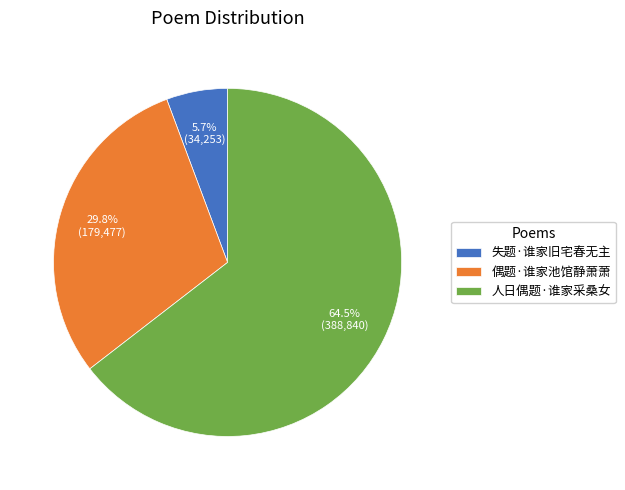

How much of the chart is everything except 人日偶题·谁家采桑女?

35.5%